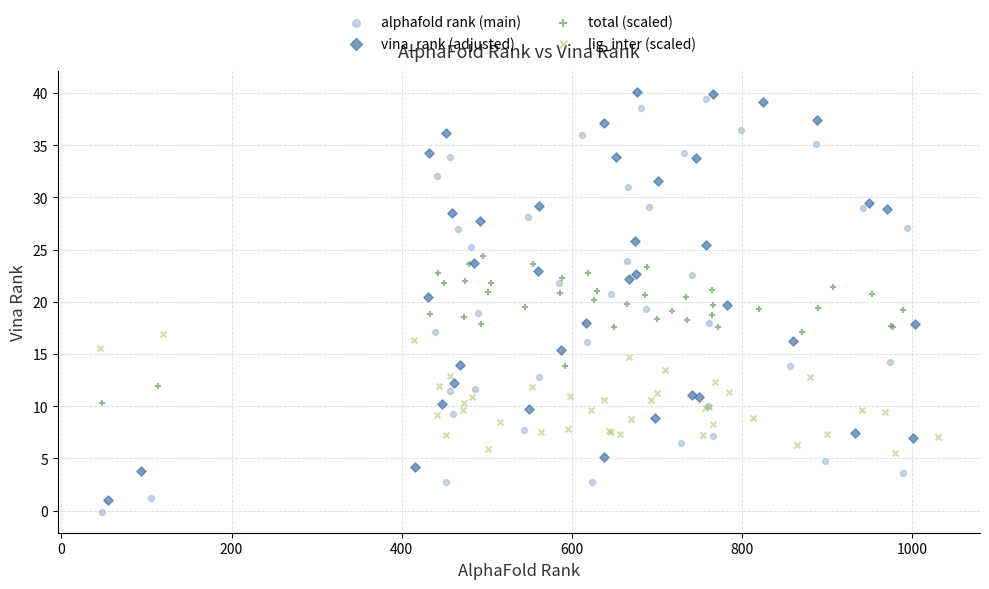

What are all the series names shown in the legend?

alphafold rank (main), vina_rank (adjusted), total (scaled), lig_inter (scaled)